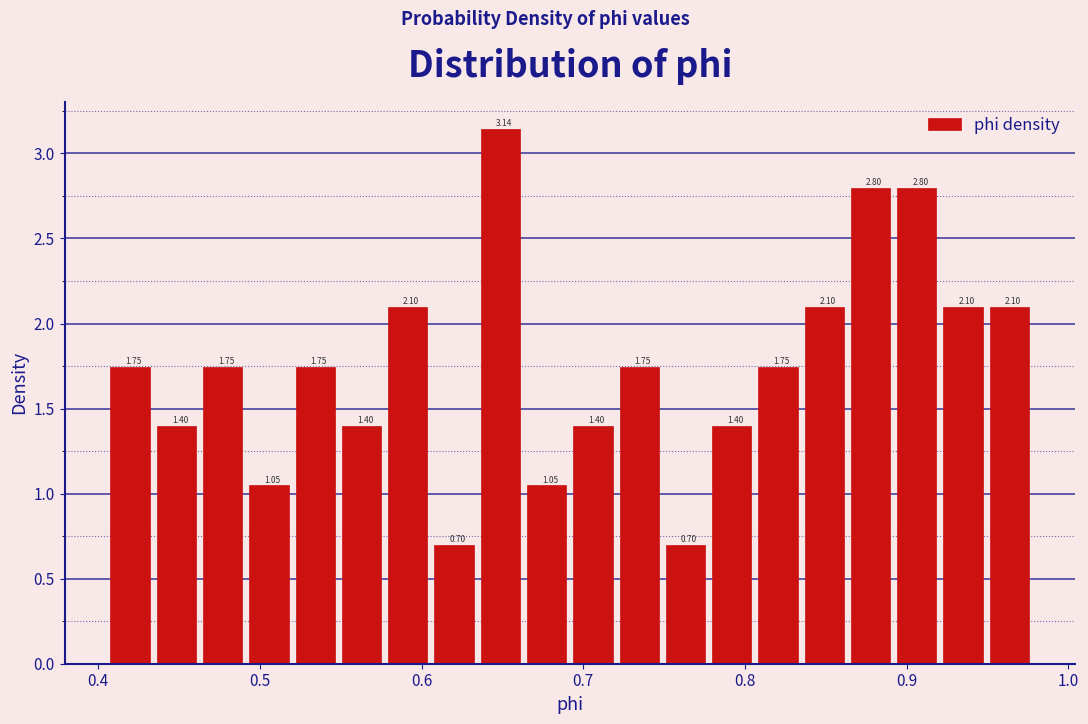

Around what value on the x-axis is the tallest bar? Give the approximate position of its centre, as read against the axis.

0.65